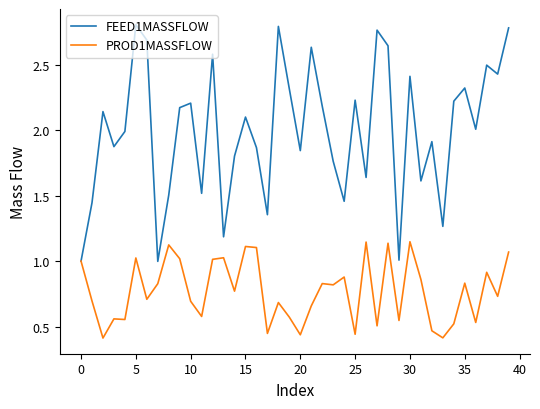

Rank the series by their maximum value, from highest to lowest.

FEED1MASSFLOW, PROD1MASSFLOW